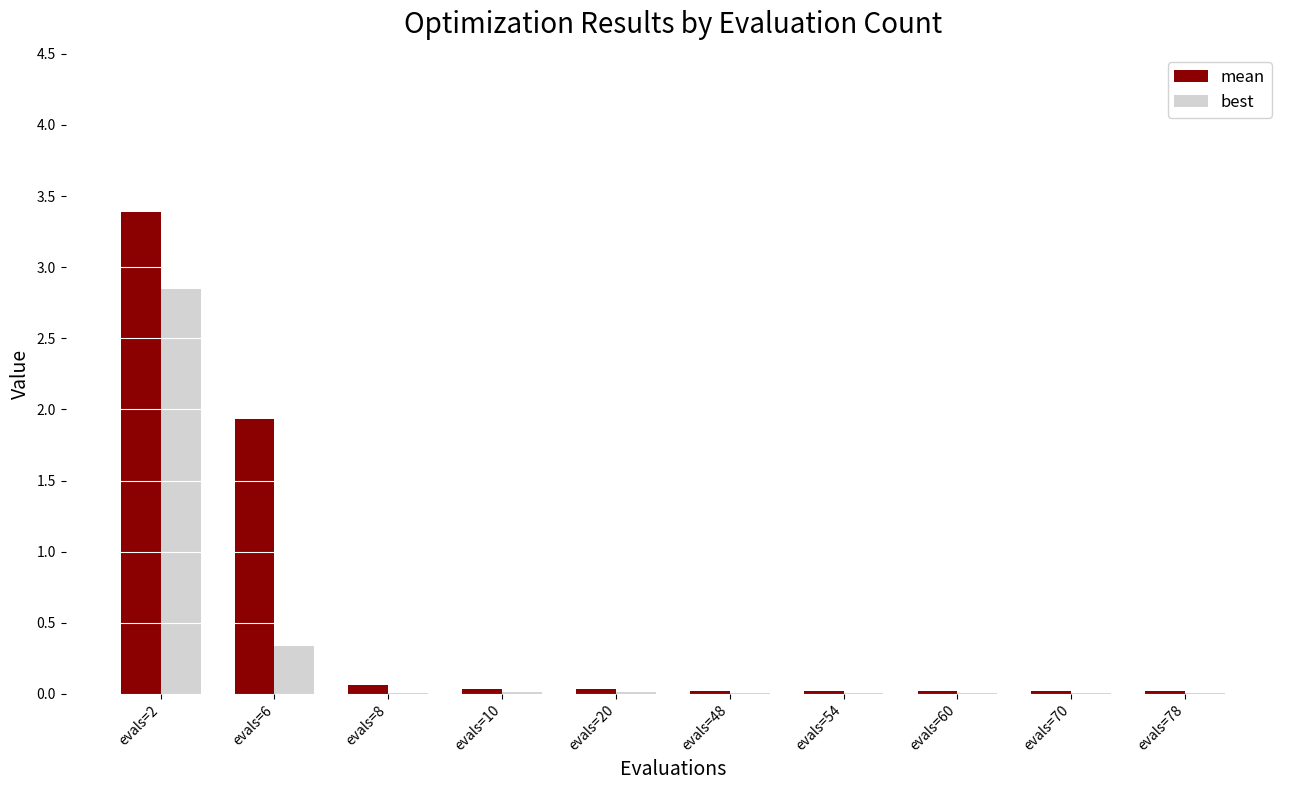

At which category is the sum across all series the highest?

evals=2